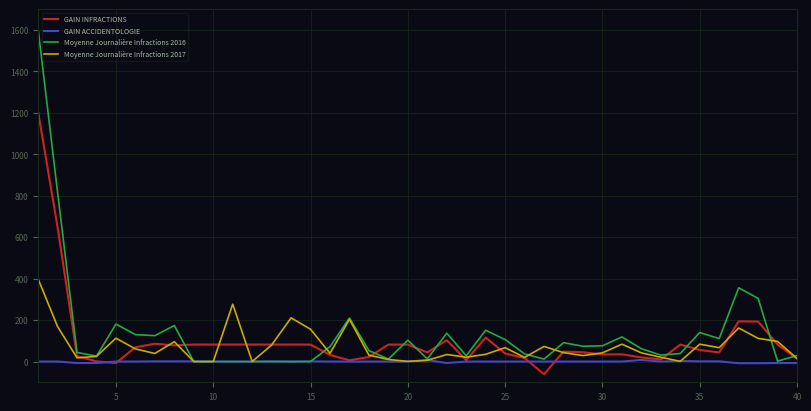

What is the highest value of the Moyenne Journalière Infractions 2017 series?

399.0